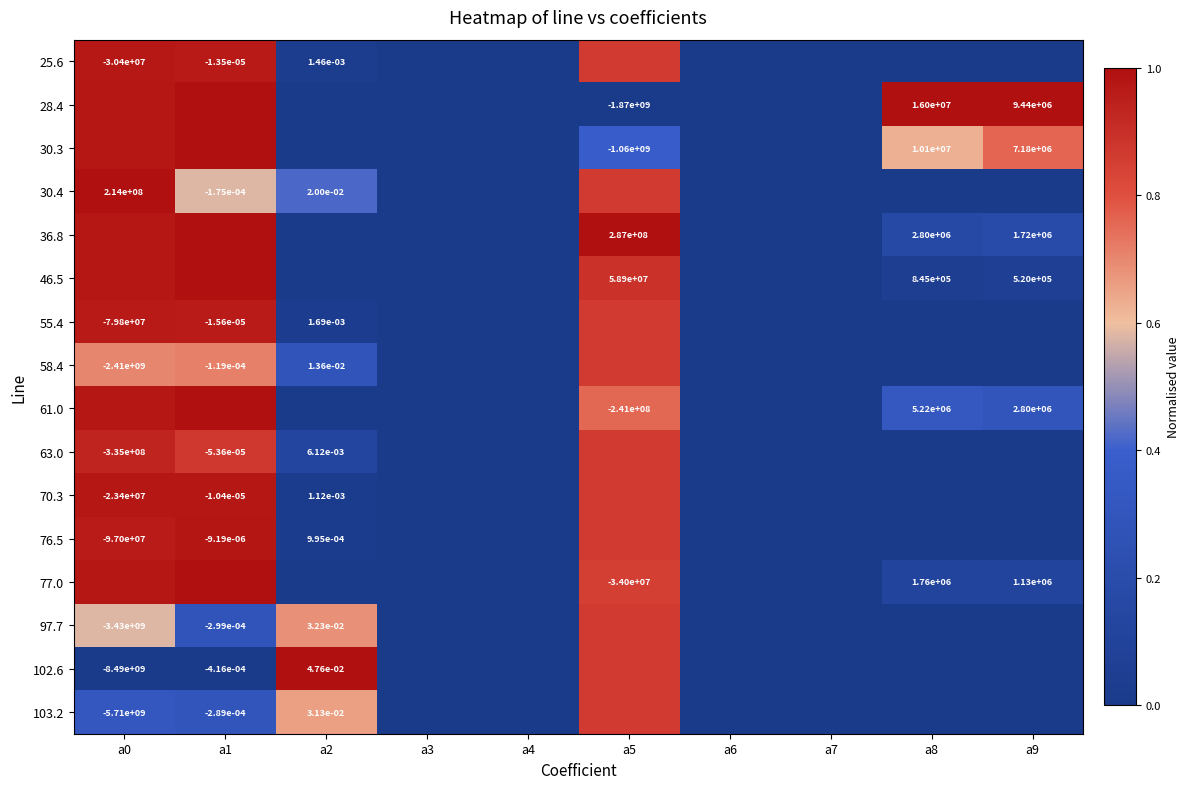

The value of 77.0 at a2 is 0.0. True or false?

True